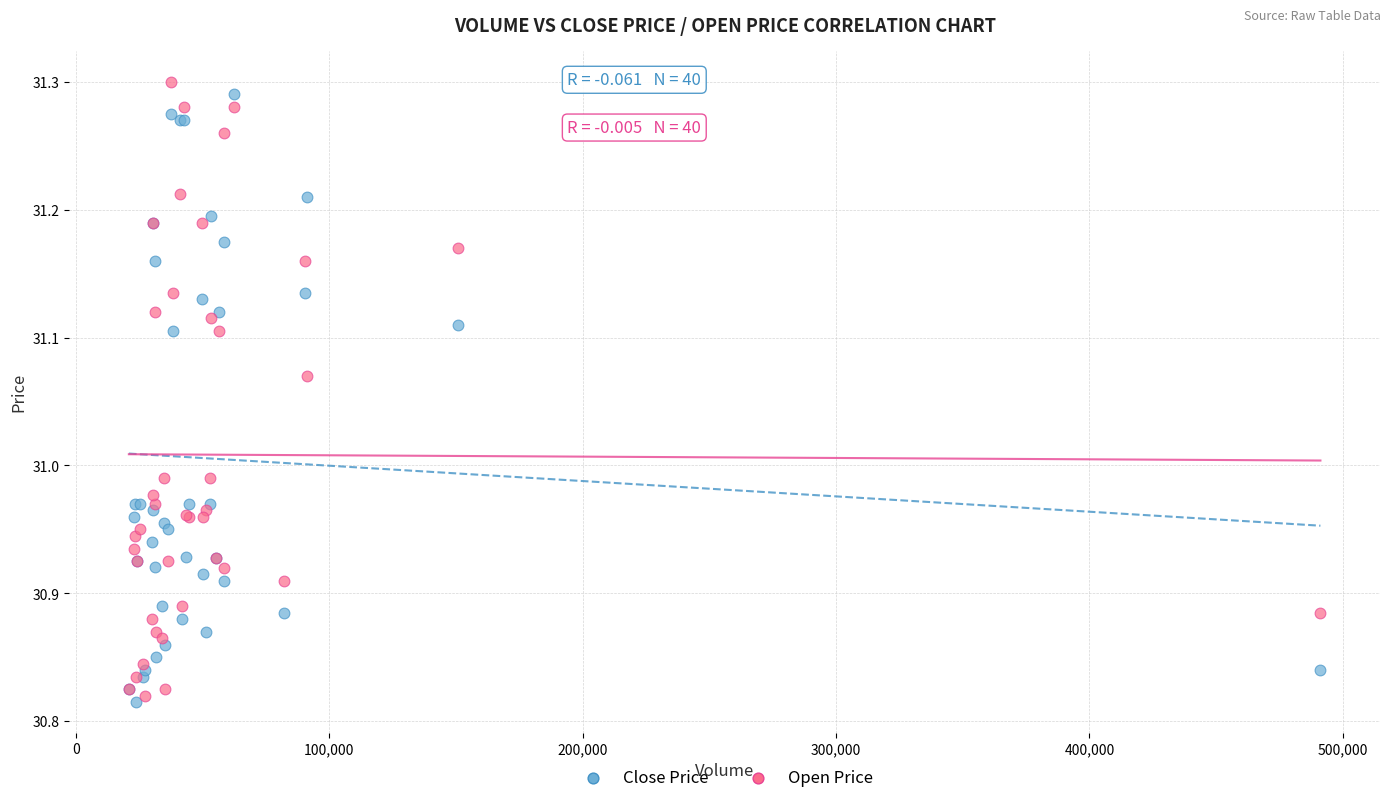

Which series has the widest spread of Y values?

Open Price